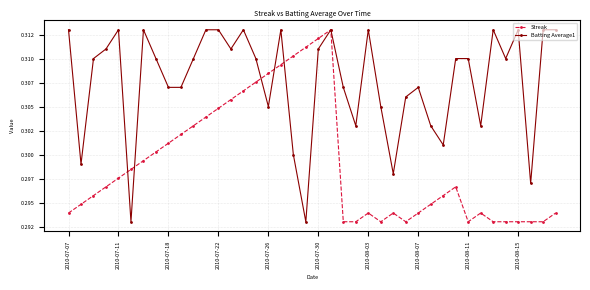

Is this an area chart (filled region under the line)?

No